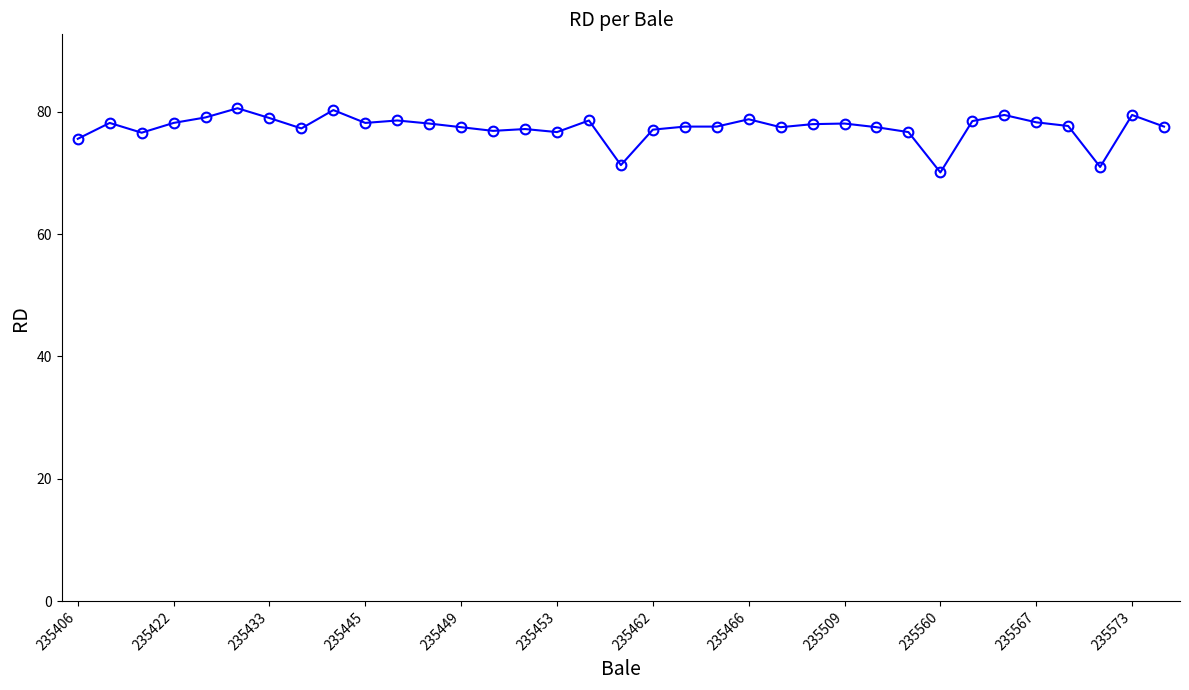

What is the value of the 17th point from the left?

78.6